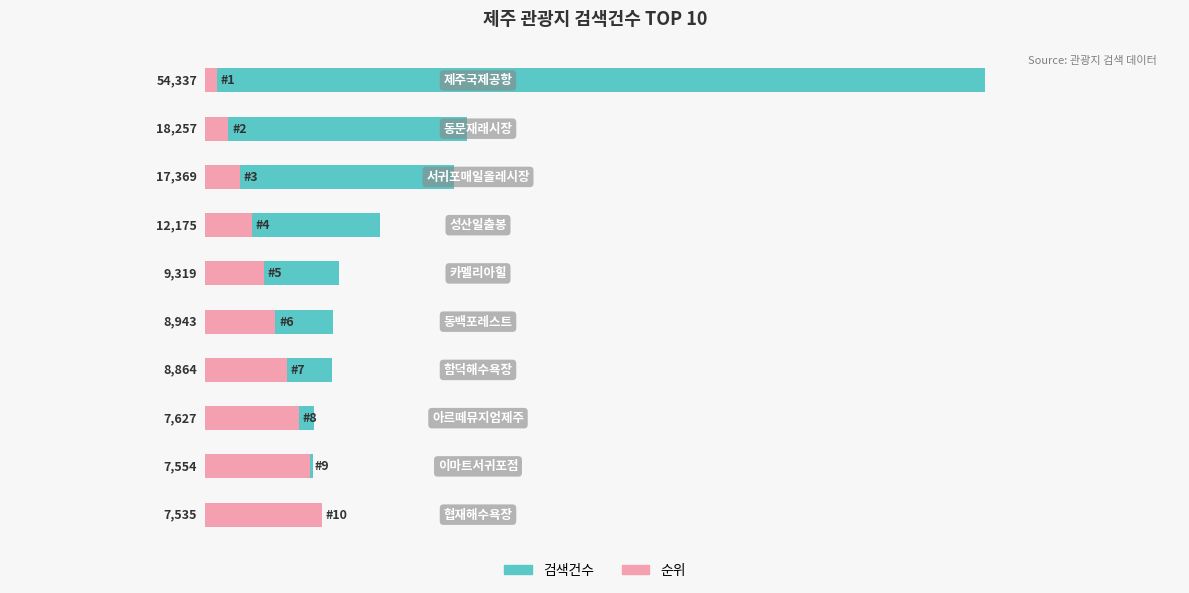

What is the smallest value displayed?

815.1